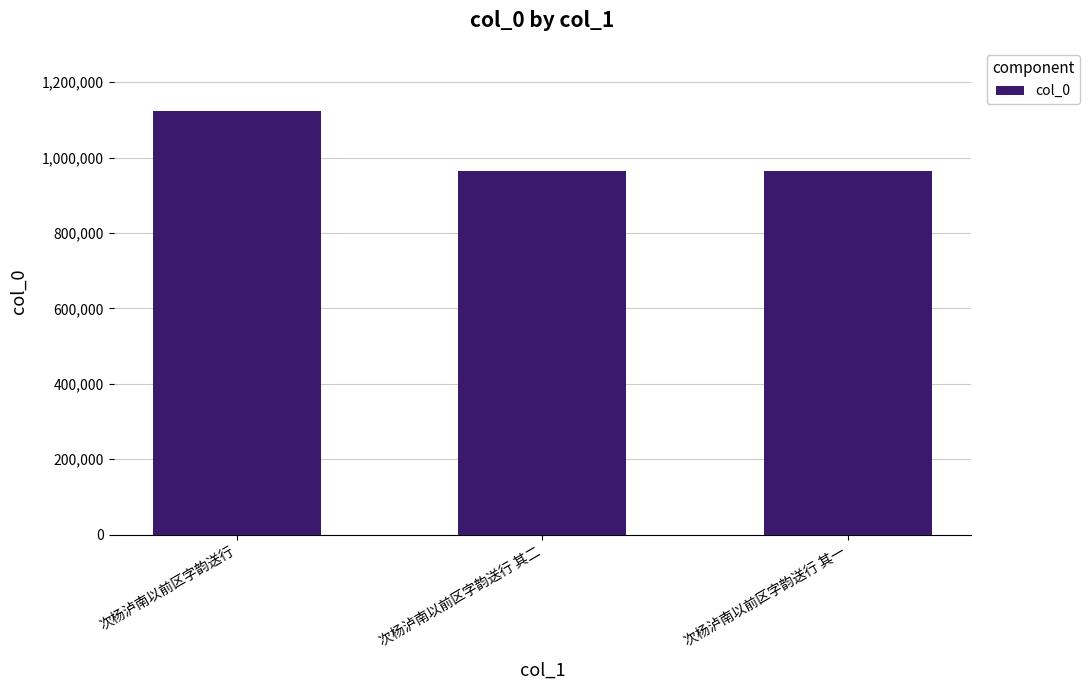

The chart shows a value of 1686777 at 次杨泸南以前区字韵送行 其二. True or false?

False